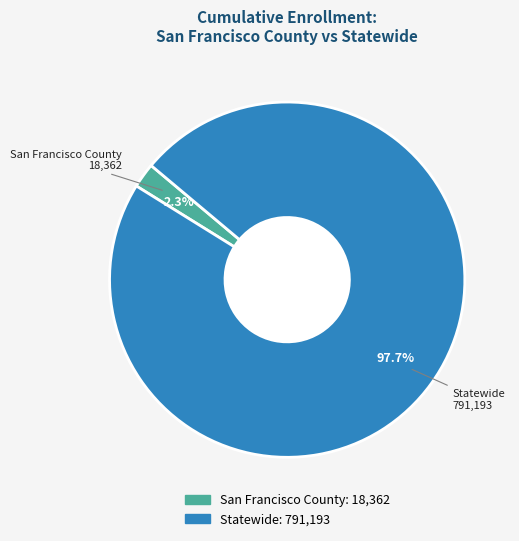

What percentage is NOT represented by San Francisco County?

97.7%